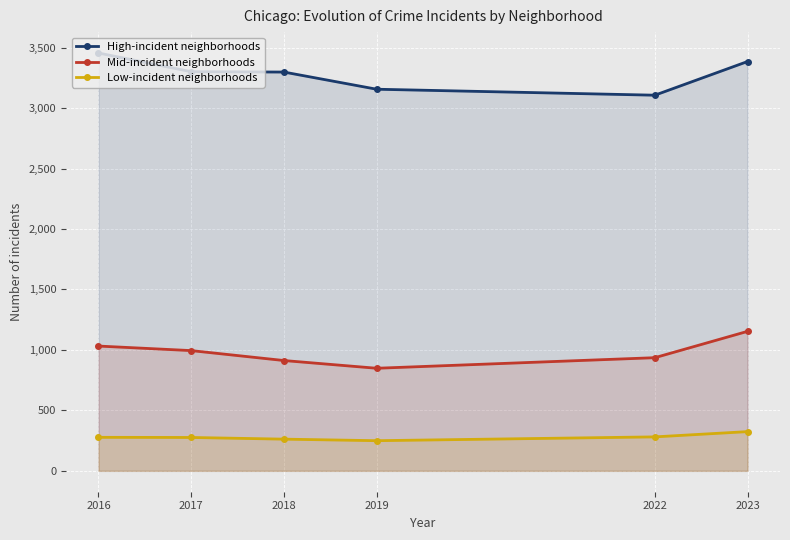

The value of Low-incident neighborhoods at 2018 is 376.8. True or false?

False